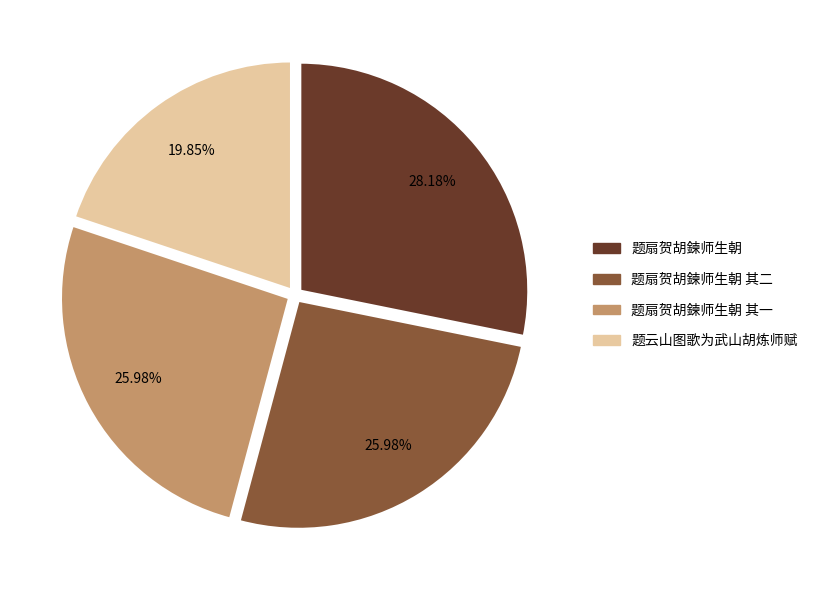

Does any single category account for the majority?

No